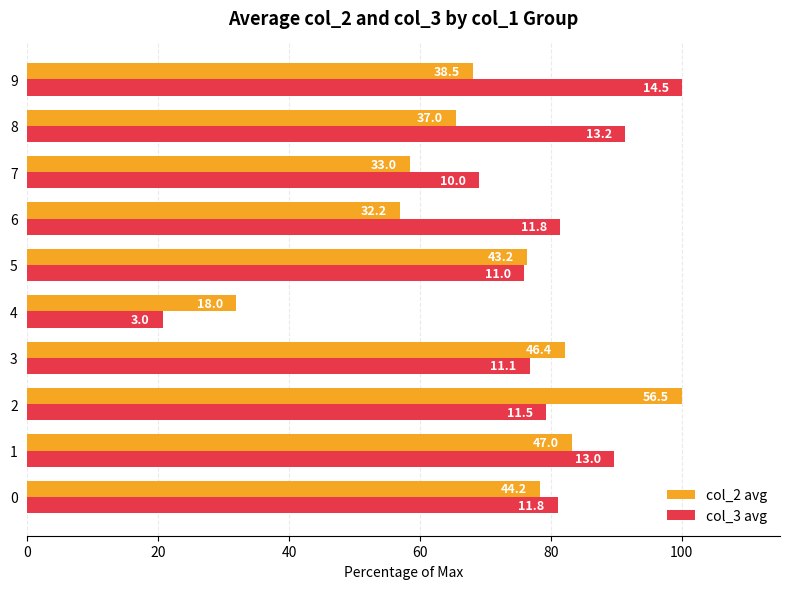

What are all the series names shown in the legend?

col_2 avg, col_3 avg